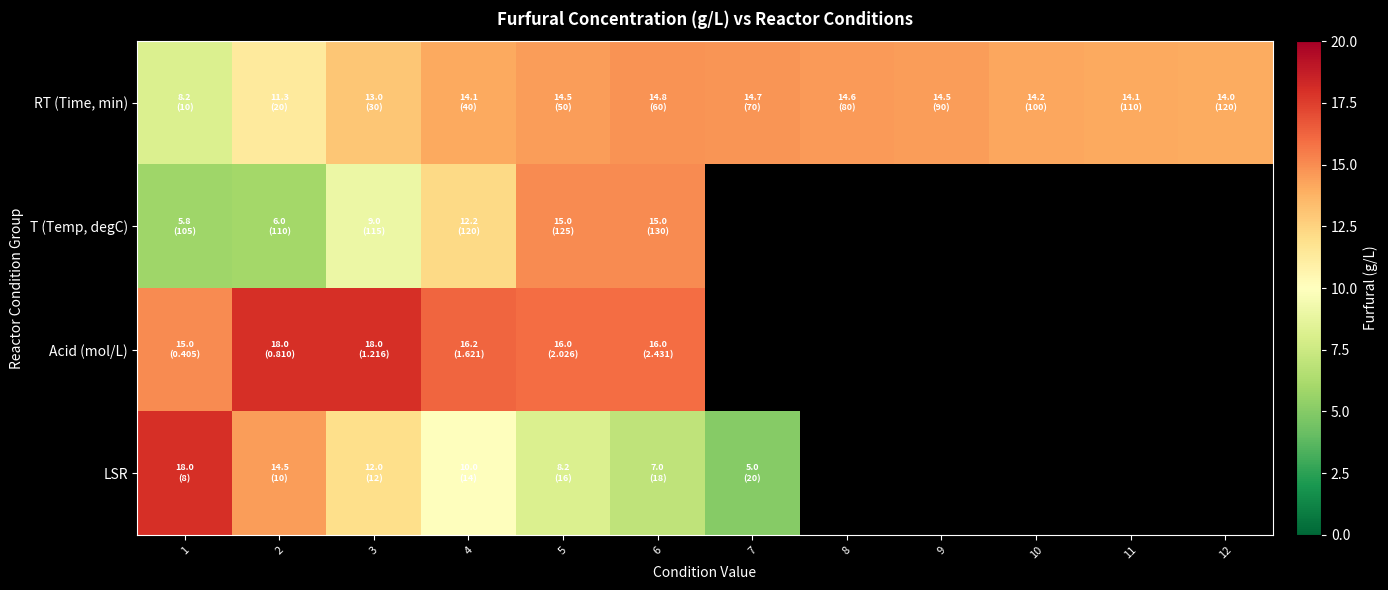

How many distinct data groups are displayed?

4